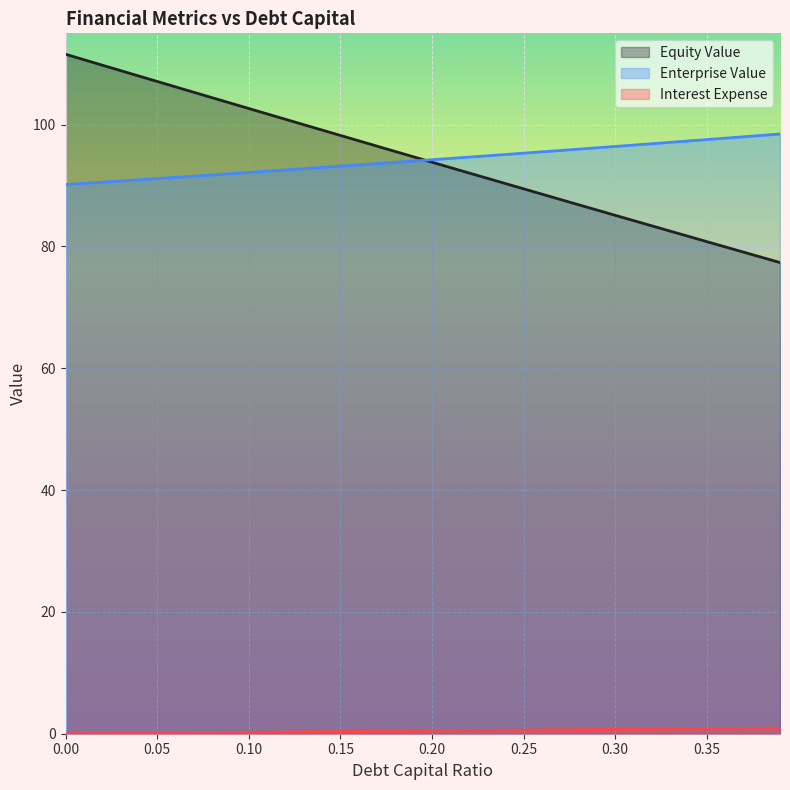

What value does the enterprise_value series have at 0.33?

97.1